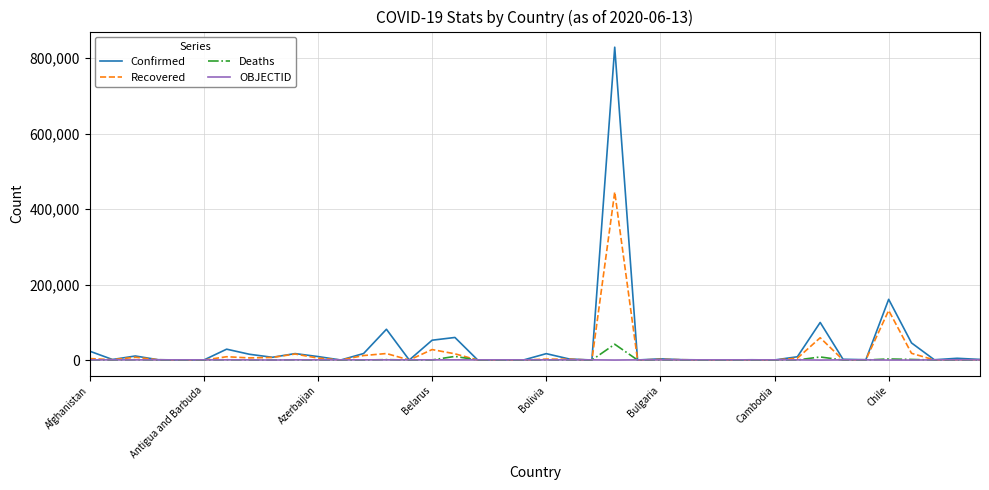

Which series has the widest spread of values?

Confirmed